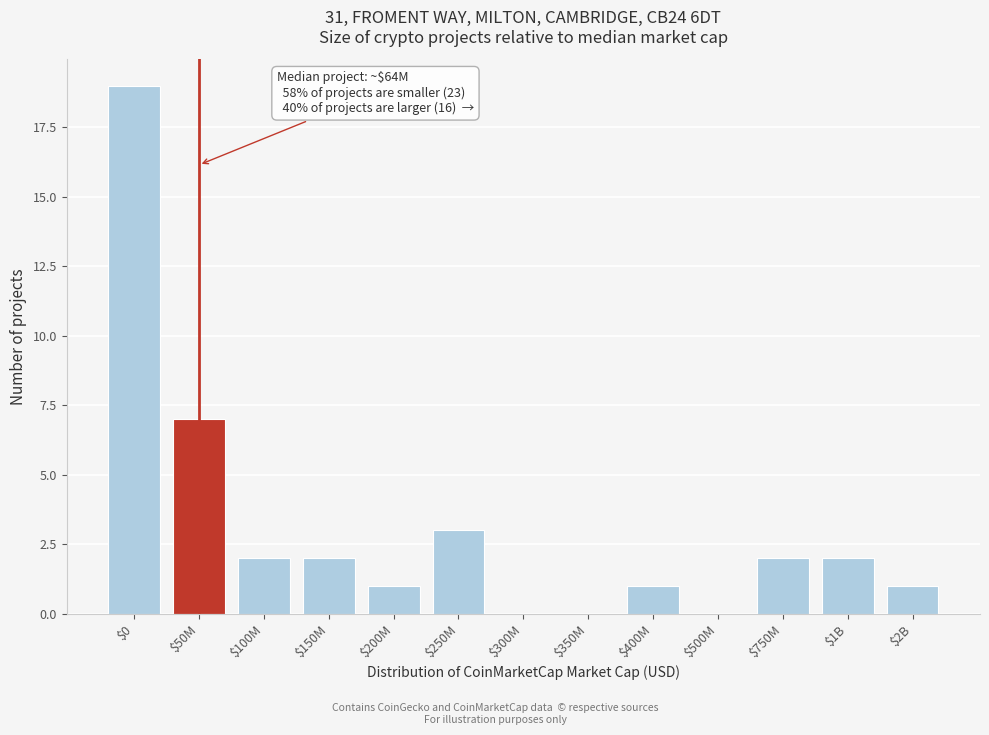

What is the maximum value shown in the chart?

19